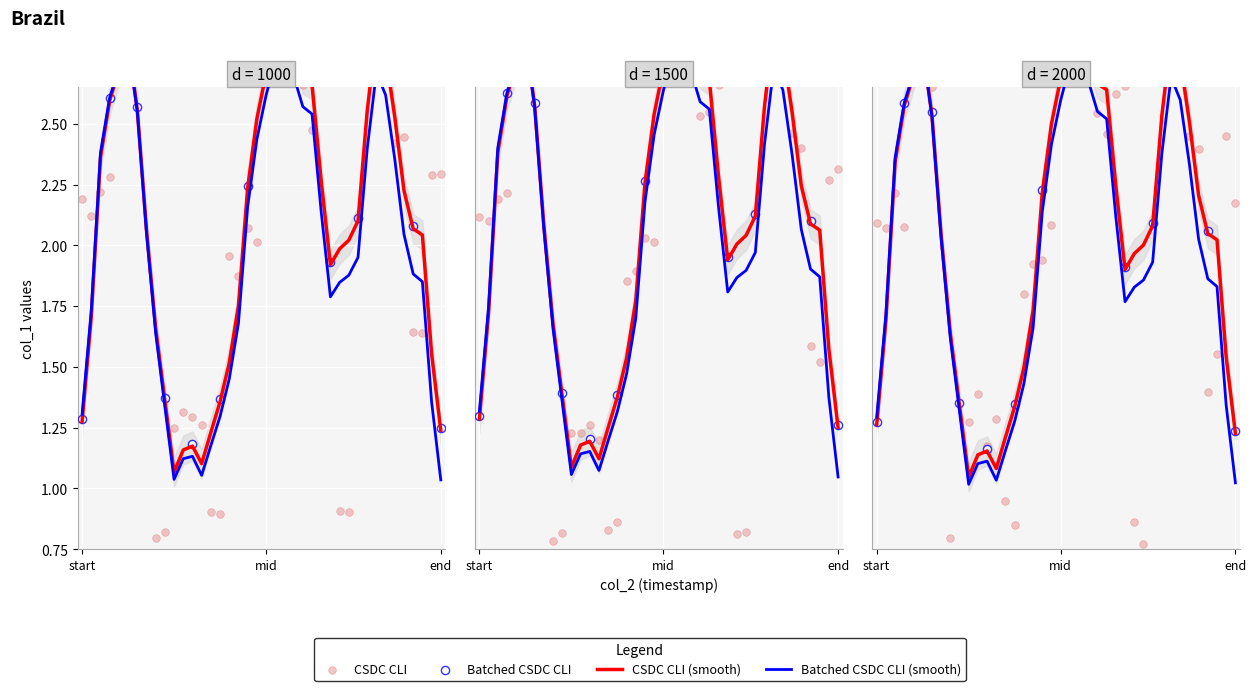

What is the change in value from 7 to 13?

-1.5